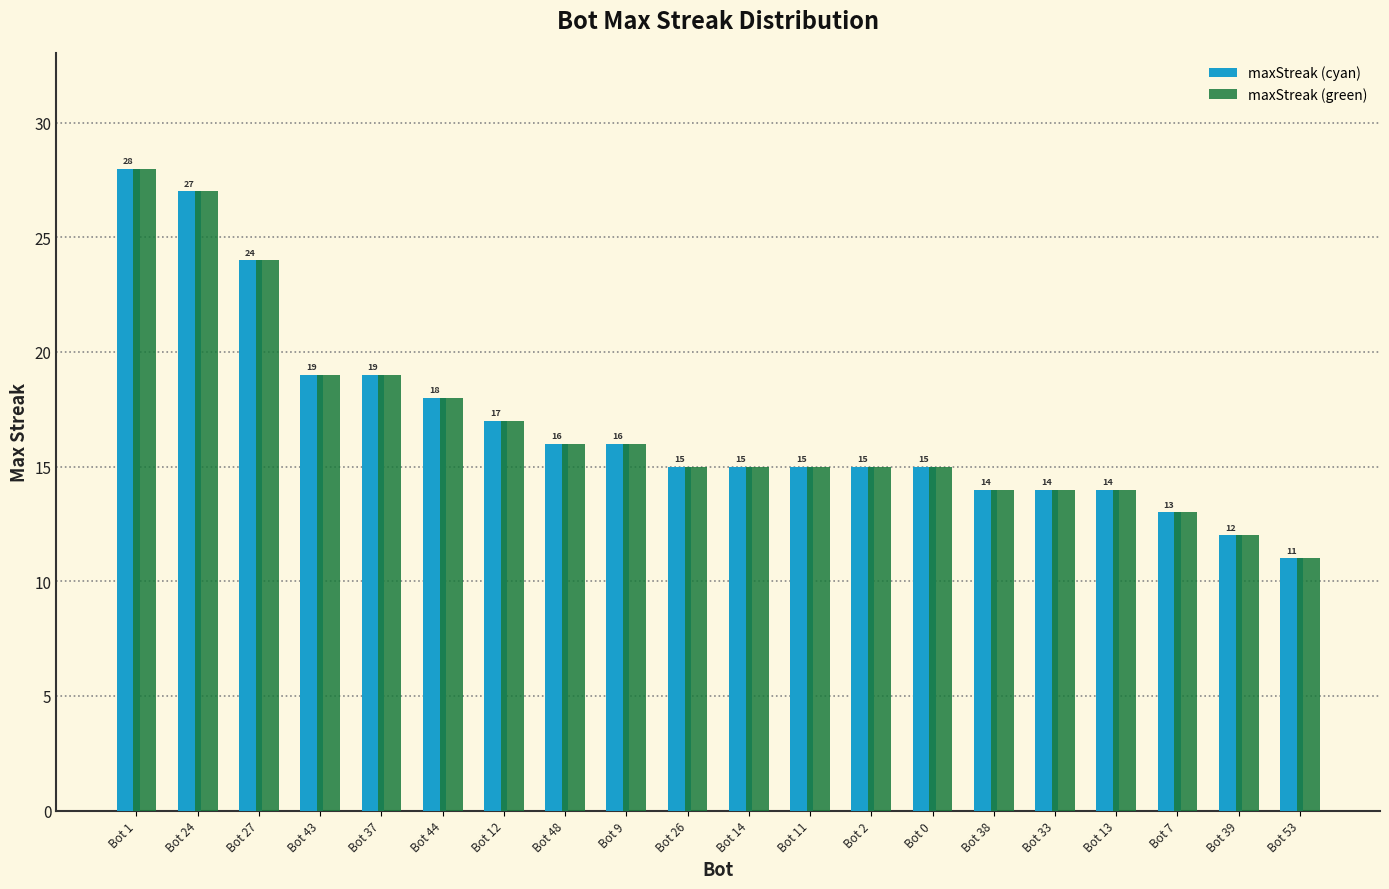

What is the average value of the maxStreak (cyan) series?

17